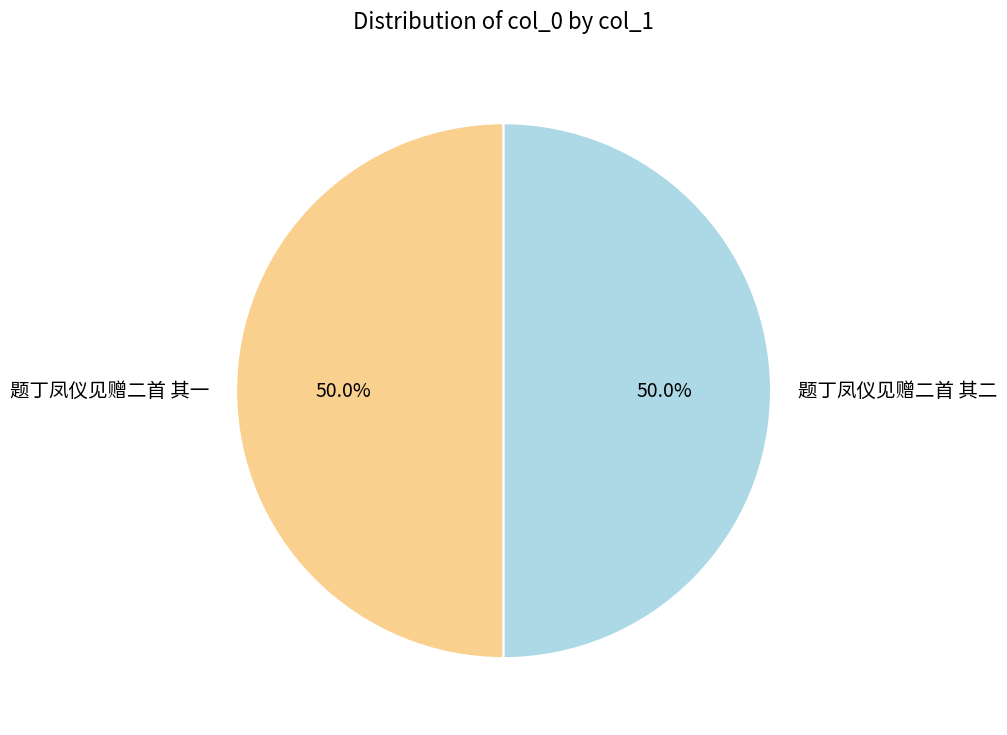

How many slices are in this pie chart?

2